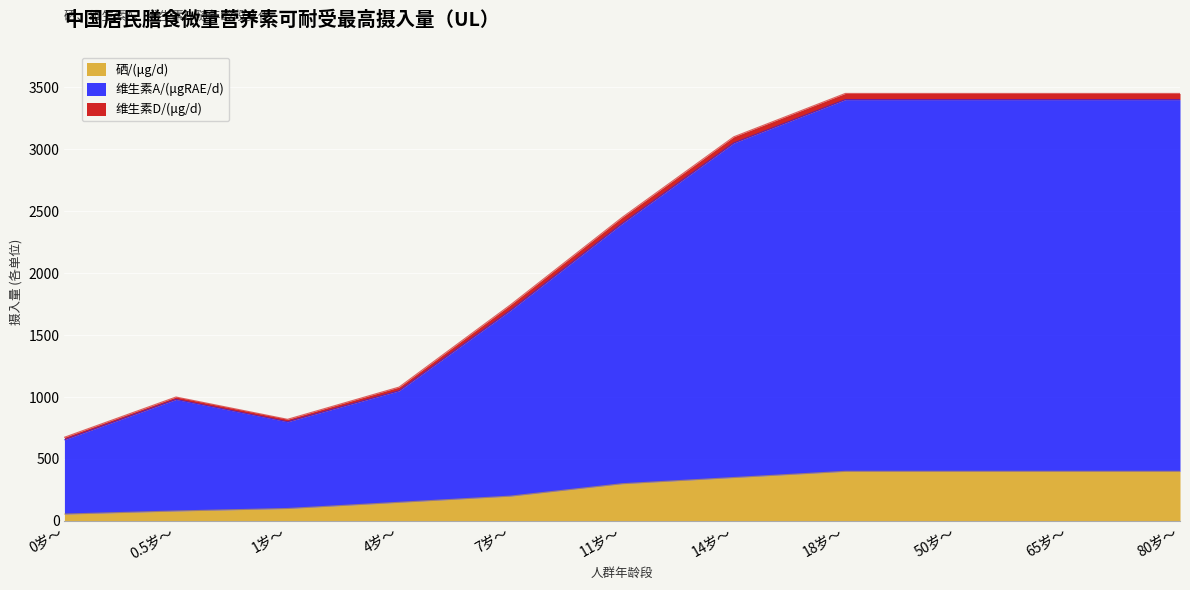

What is the average value of the 硒/(μg/d) series?

258